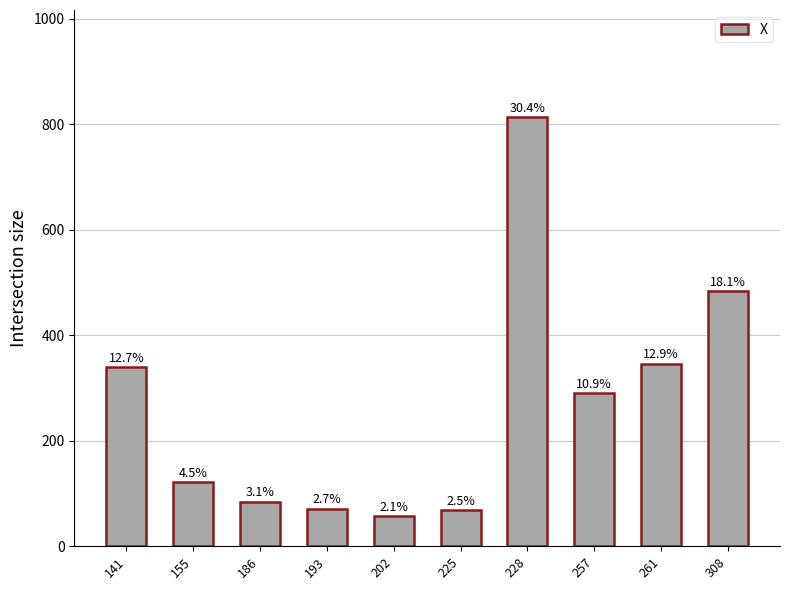

Reading left to right, what are all the values shown in this chart?

339	121	84	71	57	68	813	290	346	483